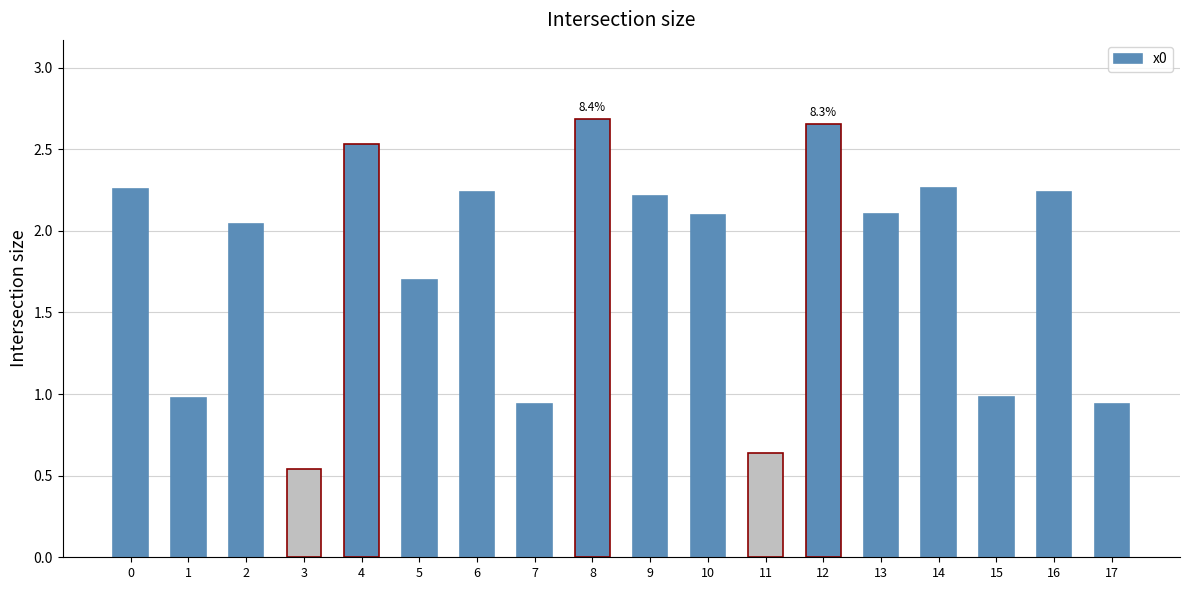

What is the sum of the values at 11 and 4?

3.2